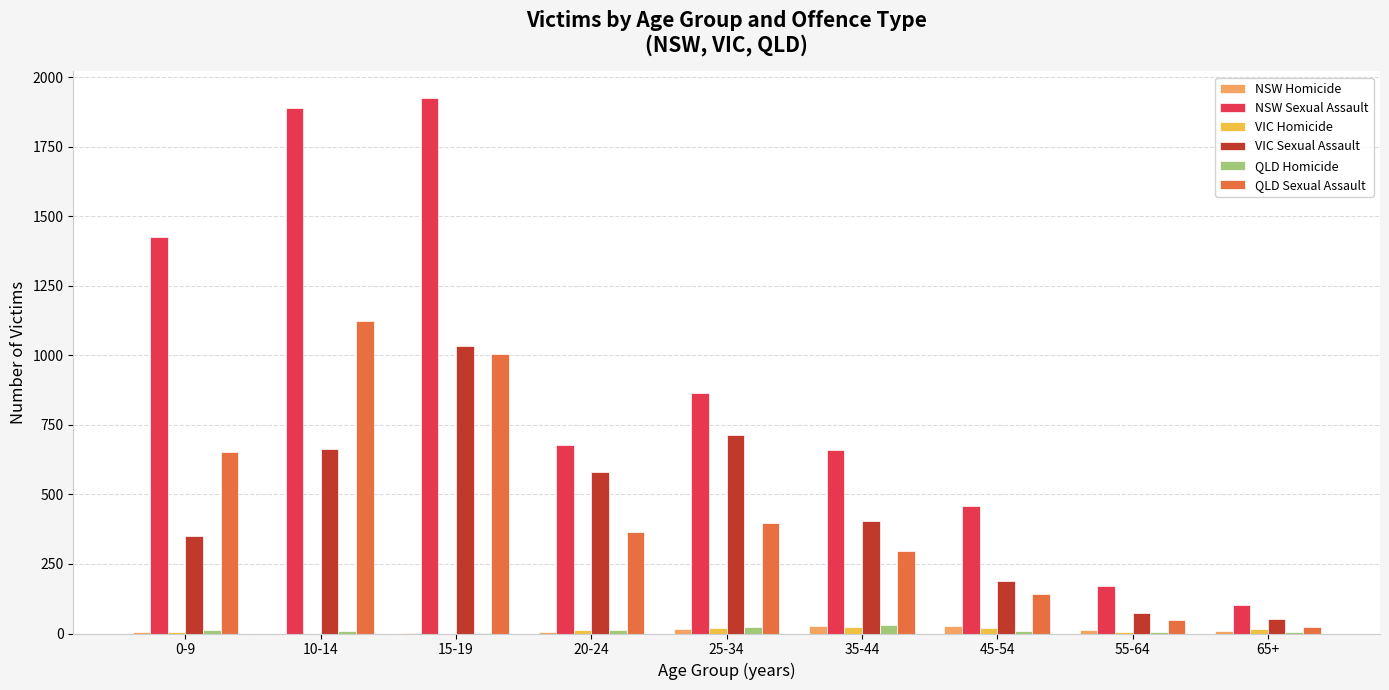

What are all the series names shown in the legend?

NSW Homicide, NSW Sexual Assault, VIC Homicide, VIC Sexual Assault, QLD Homicide, QLD Sexual Assault